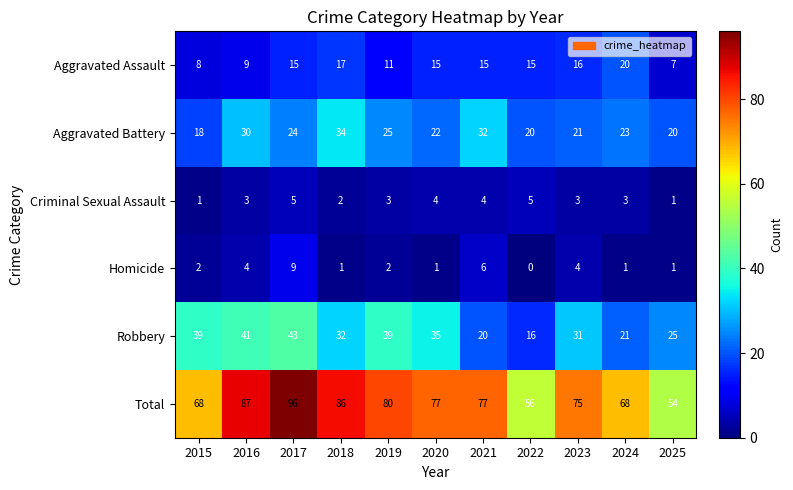

Rank the series by their maximum value, from highest to lowest.

Total, Robbery, Aggravated Battery, Aggravated Assault, Homicide, Criminal Sexual Assault